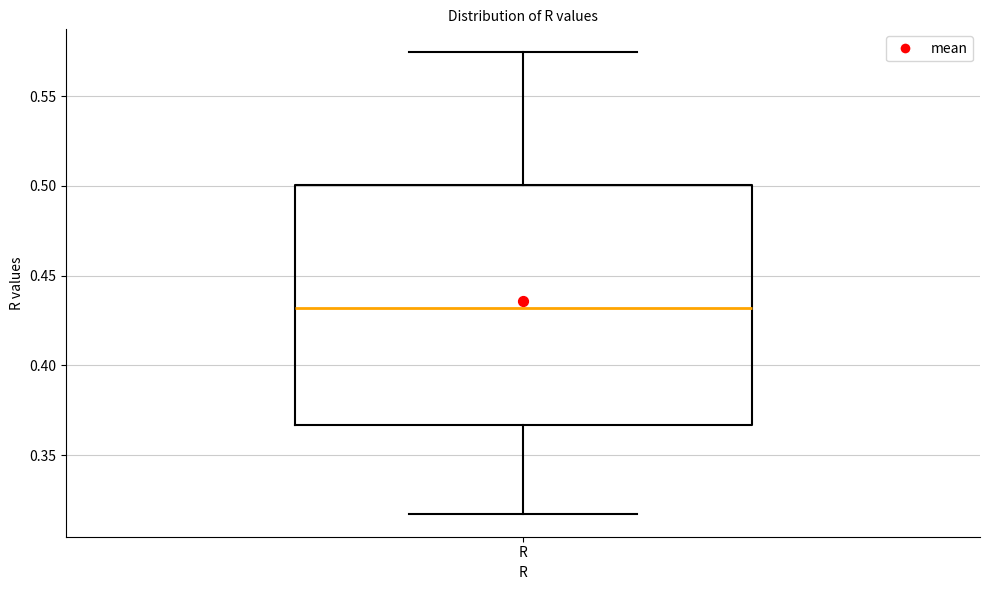

Transcribe this box plot: give where the median line is, the range the box spans, and where the two whiskers end, as read against the y-axis. The values are not printed on the chart, so give them approximately, as read against the axis.

median 0.430, box 0.365 to 0.500, whiskers 0.315 to 0.575